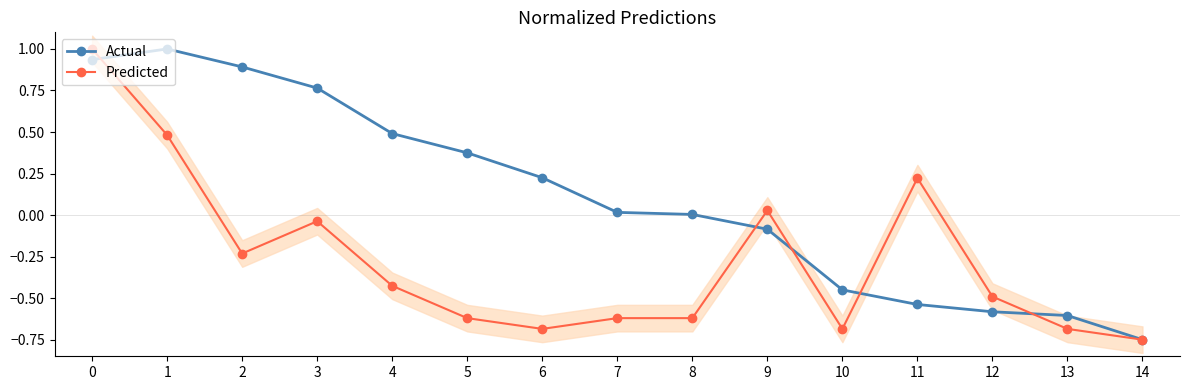

What is the difference between the Predicted values at 10 and 0?

1.7